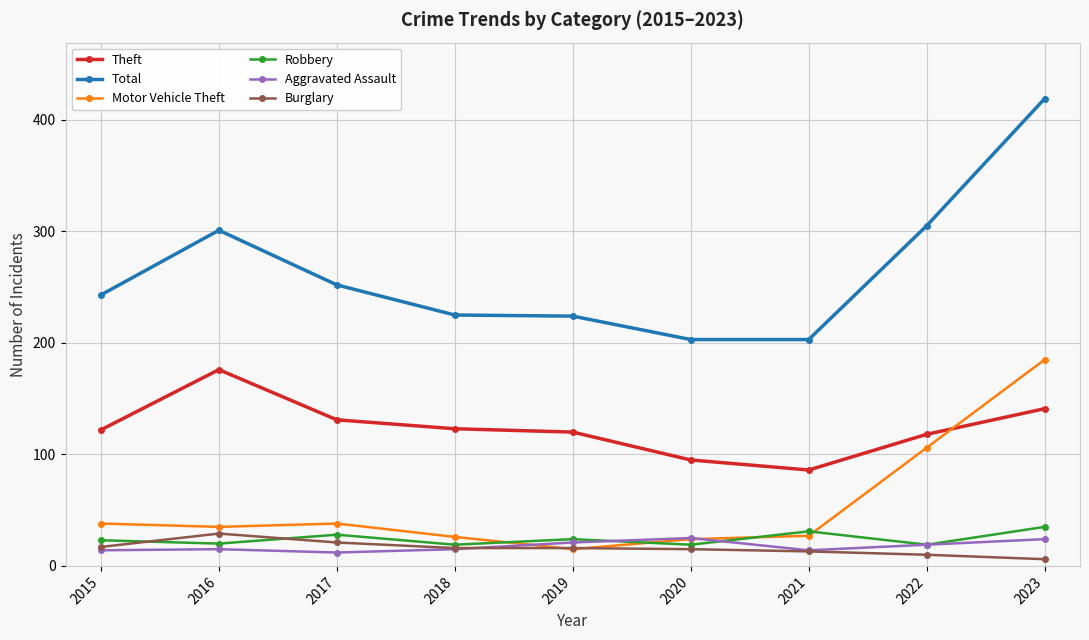

At which category does Theft reach its first local peak?

2016